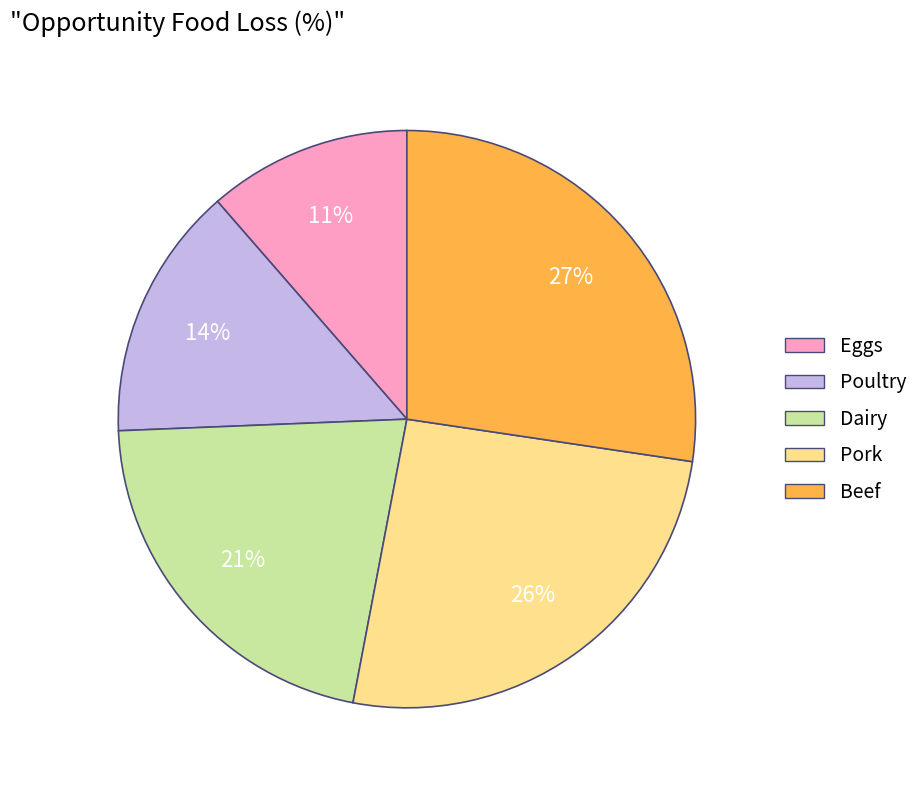

Is it true that Poultry is 14% of the pie?

True